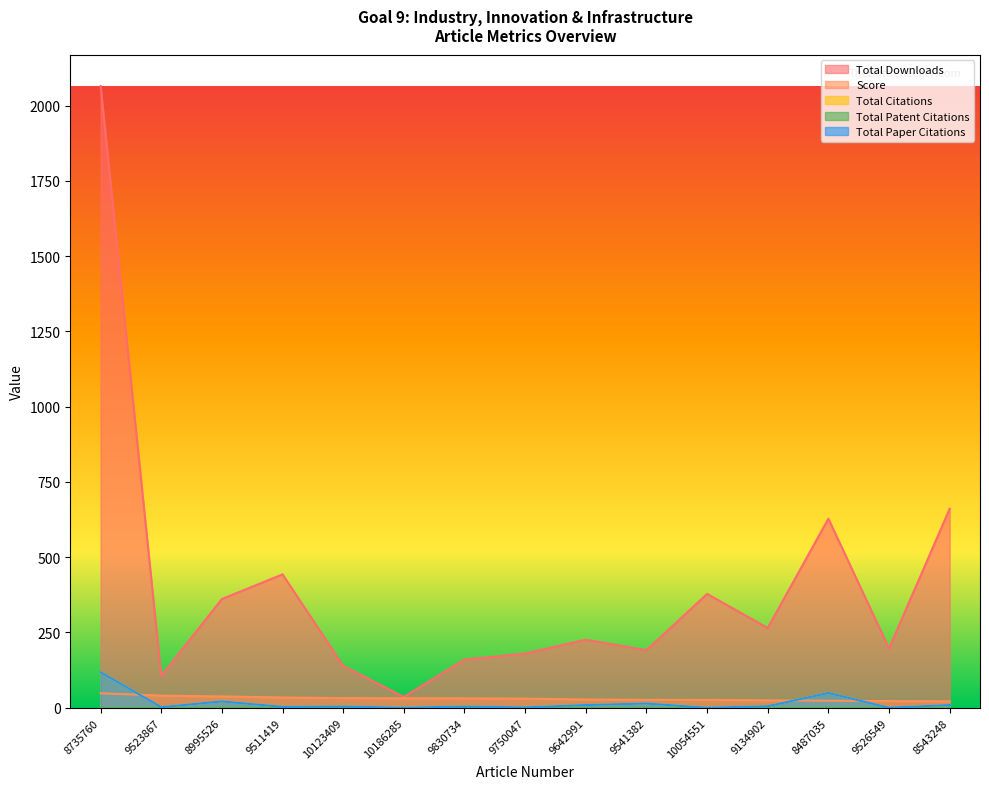

True or false: Total Paper Citations and Score intersect in this chart.

True